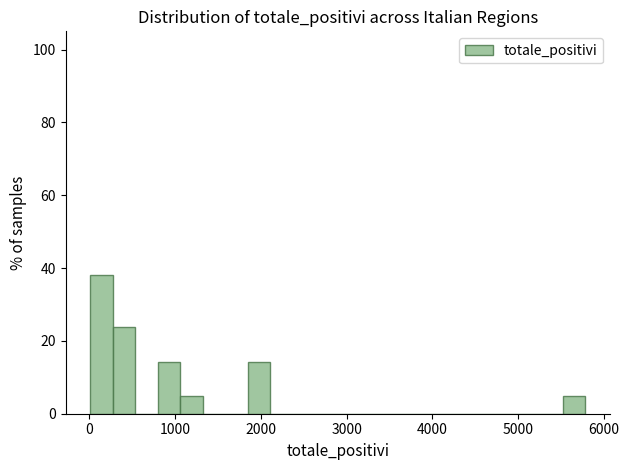

Around what value on the x-axis is the tallest bar? Give the approximate position of its centre, as read against the axis.

100